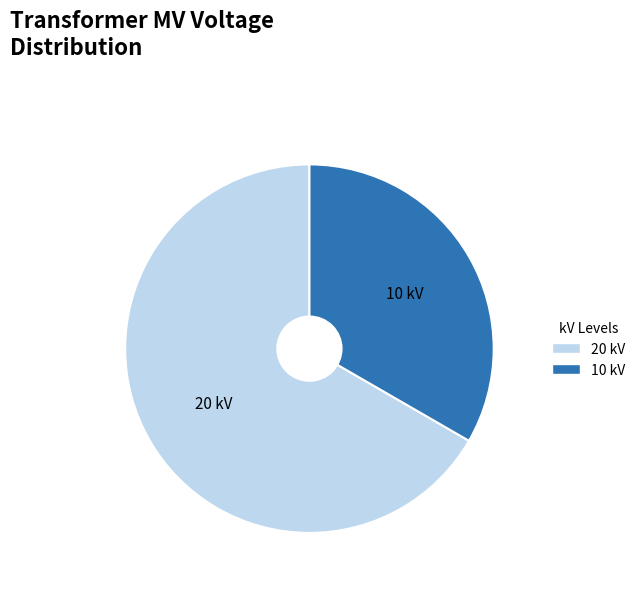

How many slices are in this pie chart?

2